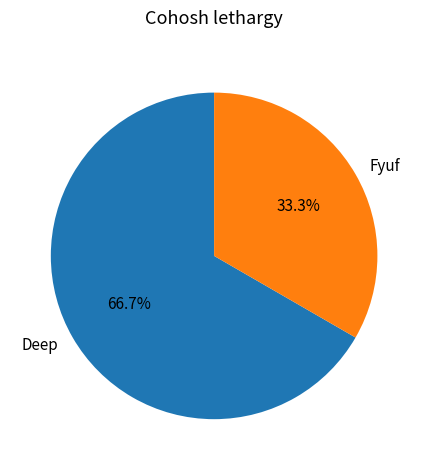

Which category has the smallest portion of the pie?

Fyuf